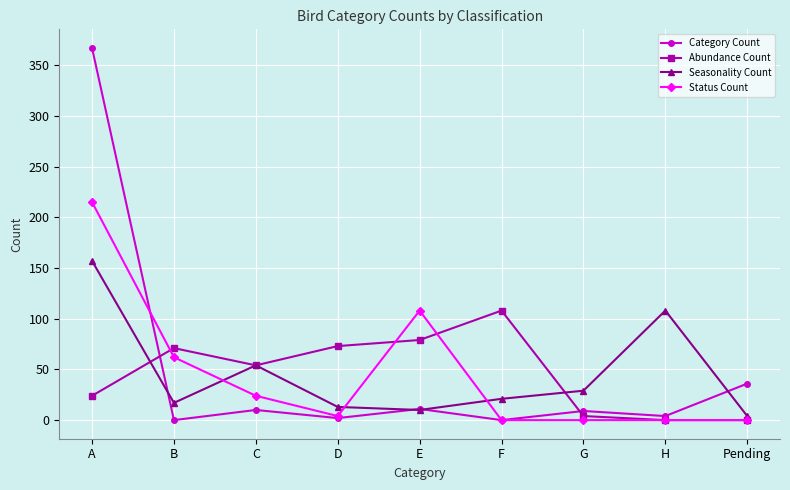

True or false: Category Count has more than 0 points higher than both neighbors.

True